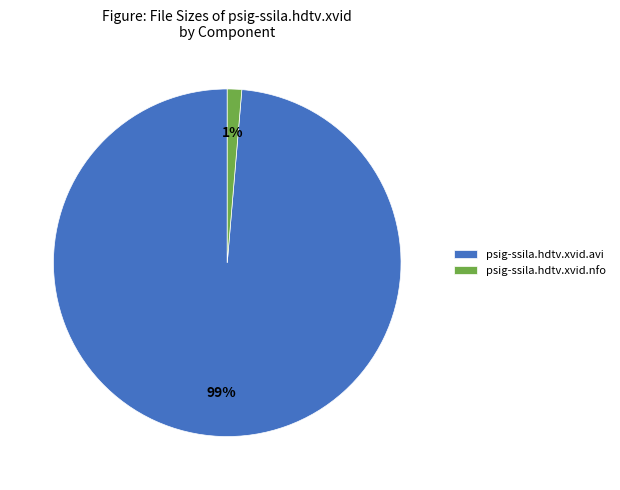

How many slices are in this pie chart?

2